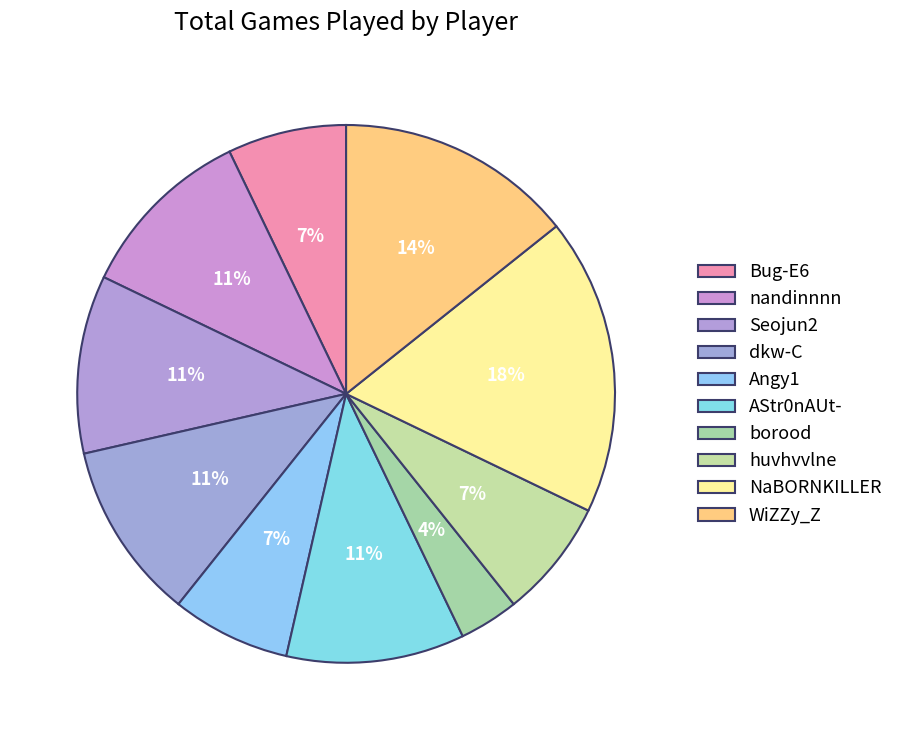

To the nearest percent, what percentage of the pie is WiZZy_Z?

14%